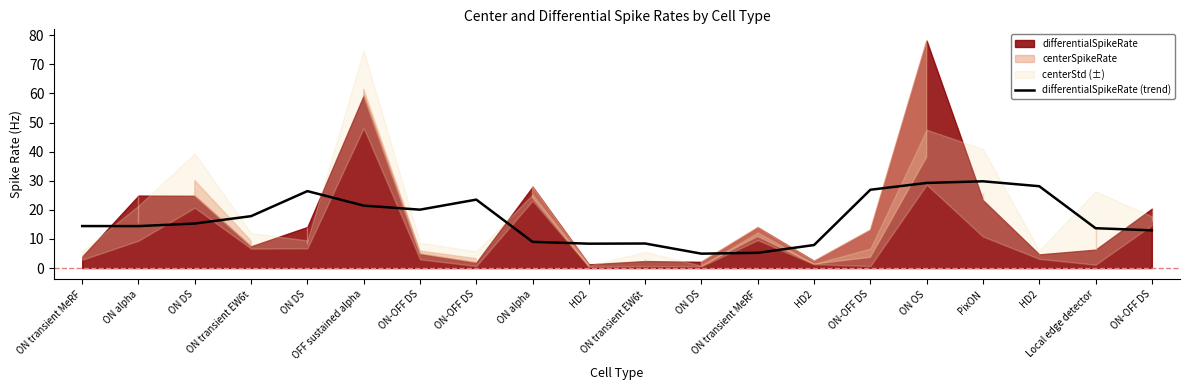

Reading right to left, transcribe all the data shown in this chart.

13.0	13.7	28.1	29.8	29.2	26.9	7.9	5.2	4.9	8.4	8.4	9.0	23.5	20.1	21.5	26.4	17.8	15.3	14.4	14.4